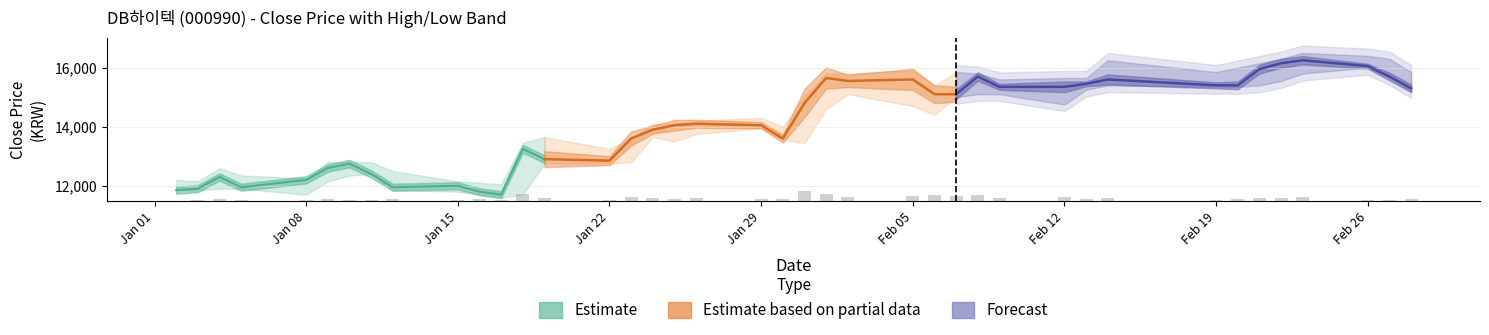

Are the bars horizontal?

No